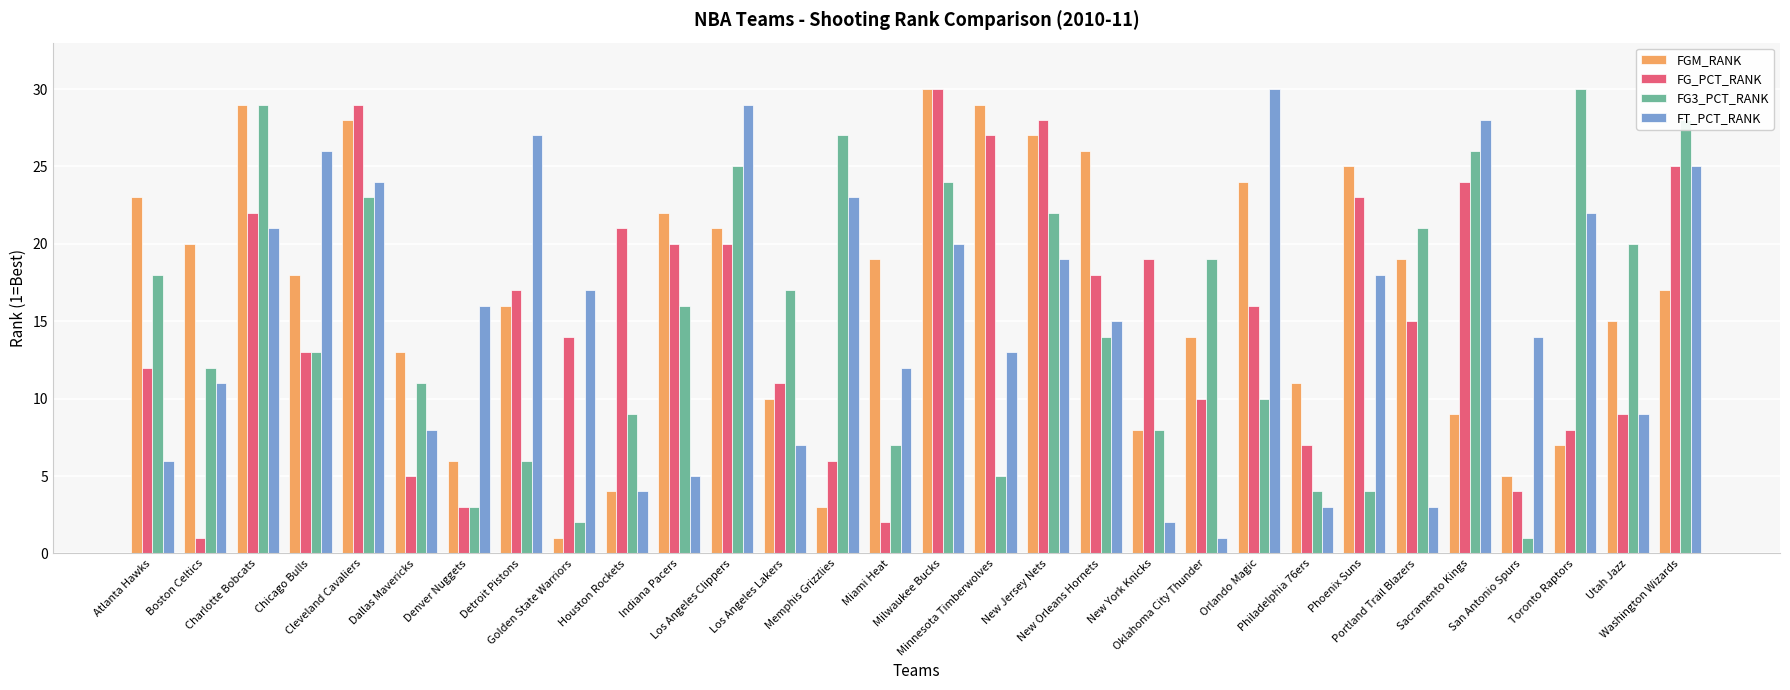

The value of FG_PCT_RANK at Minnesota Timberwolves is 12. True or false?

False